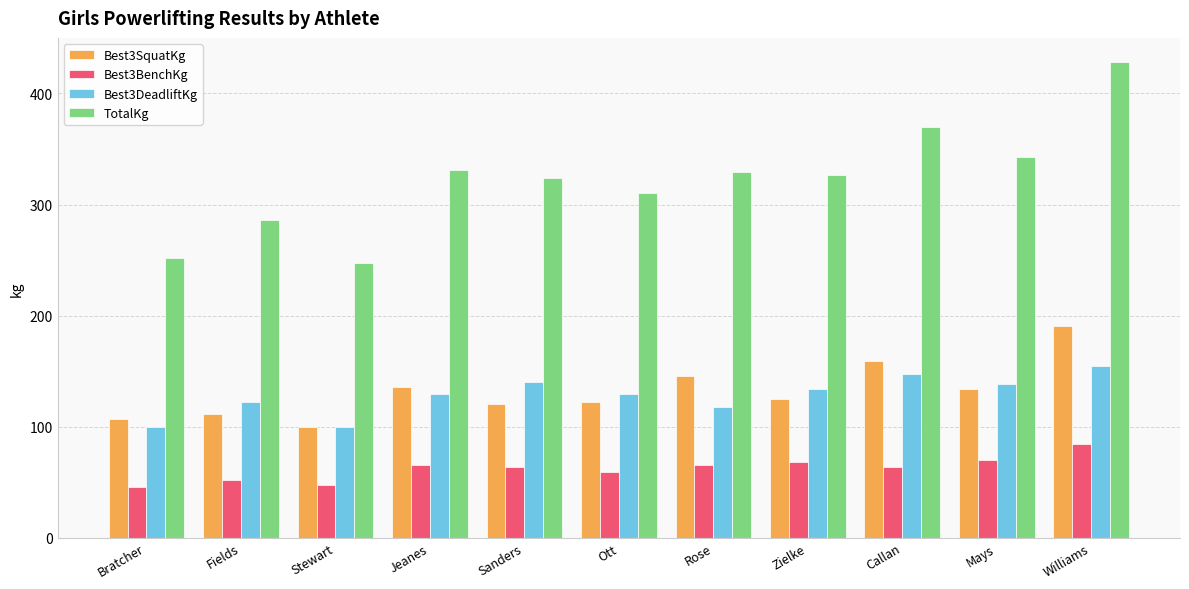

Which series changed the most between Bratcher and Callan?

TotalKg